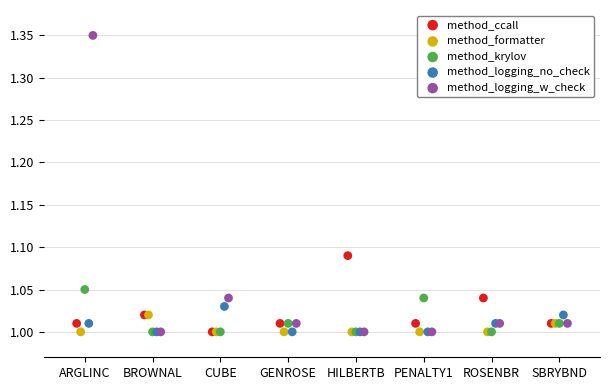

Which series has the widest spread of Y values?

method_logging_w_check